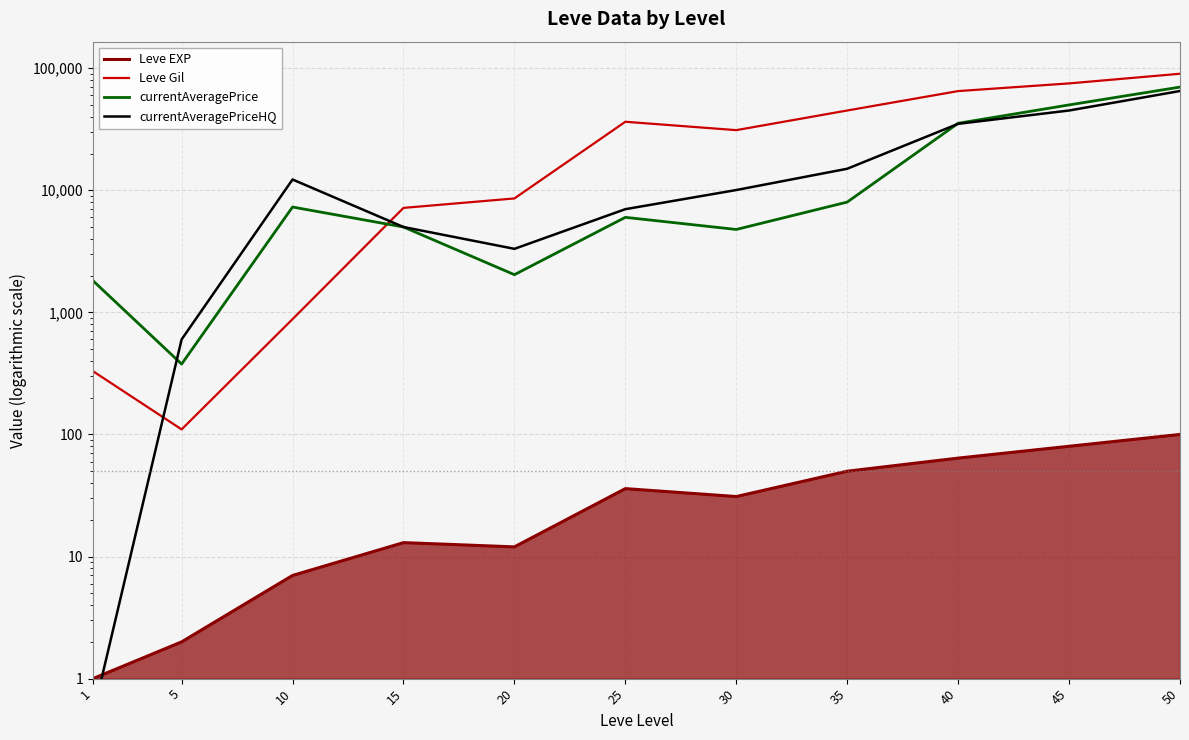

Which series has the widest spread of values?

Leve Gil